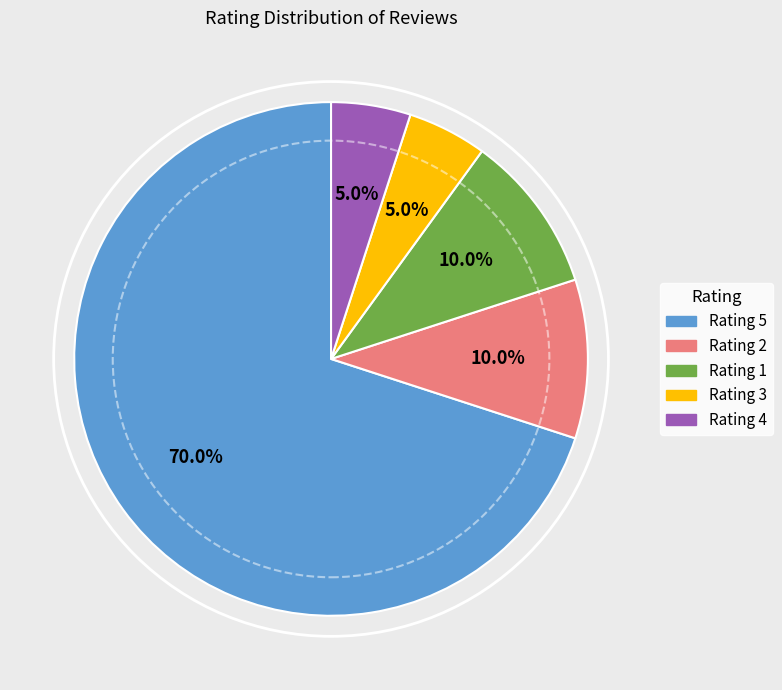

Is there any slice that represents more than half of the pie?

Yes